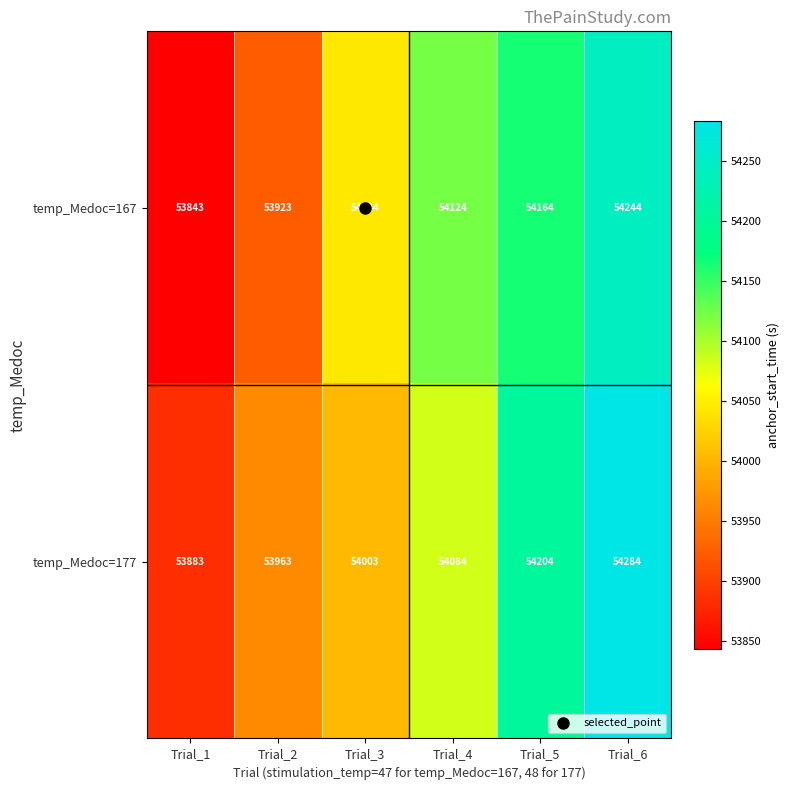

How many data points does each series have?

6